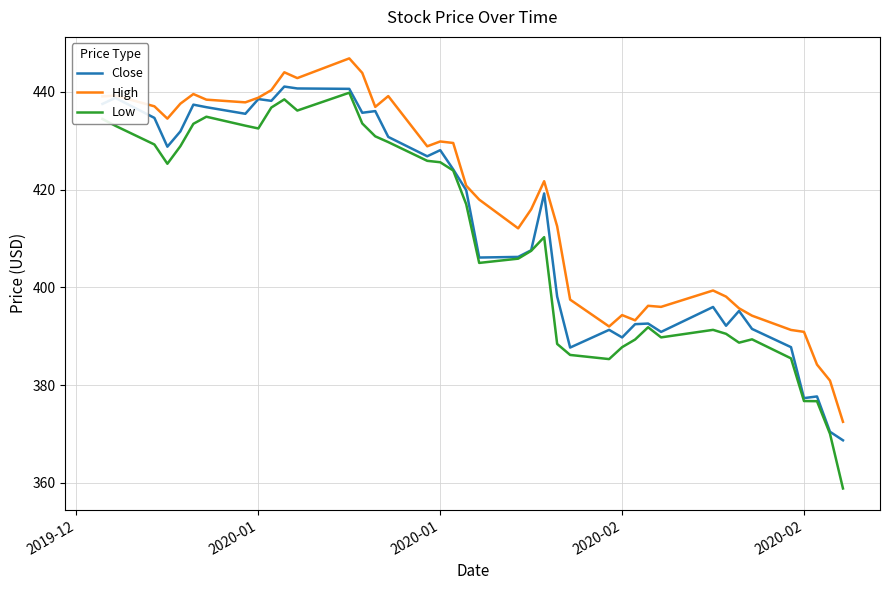

What is the minimum value for High?

372.5